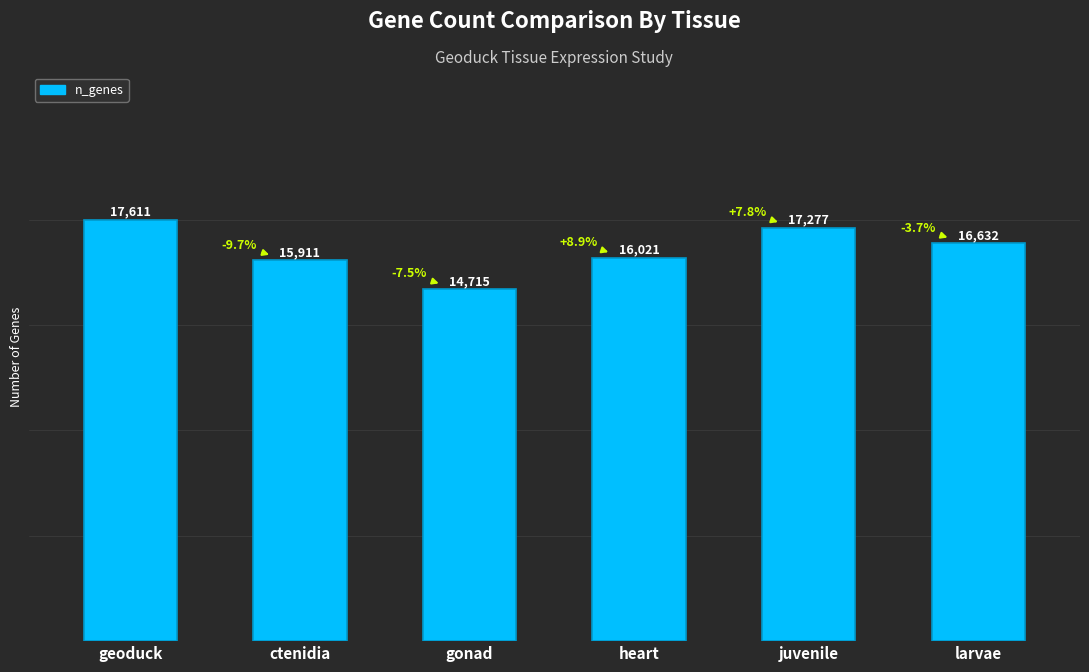

What is the minimum value shown in the chart?

14715